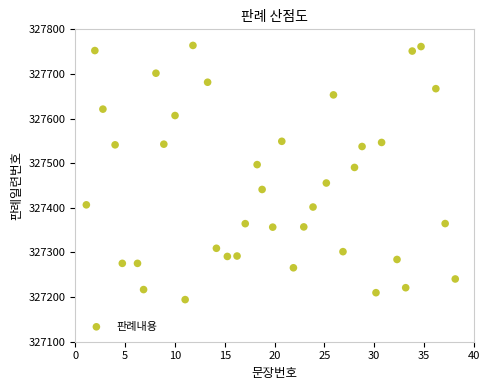

What is the range of Y values (max minus min)?

569.6